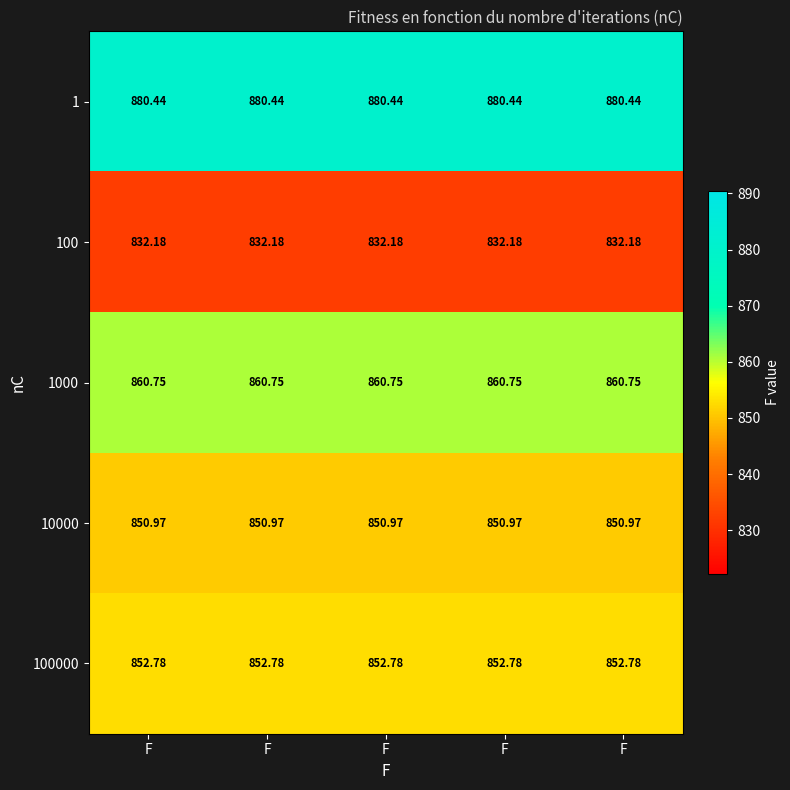

What is the difference between the highest and lowest values at F?

48.3